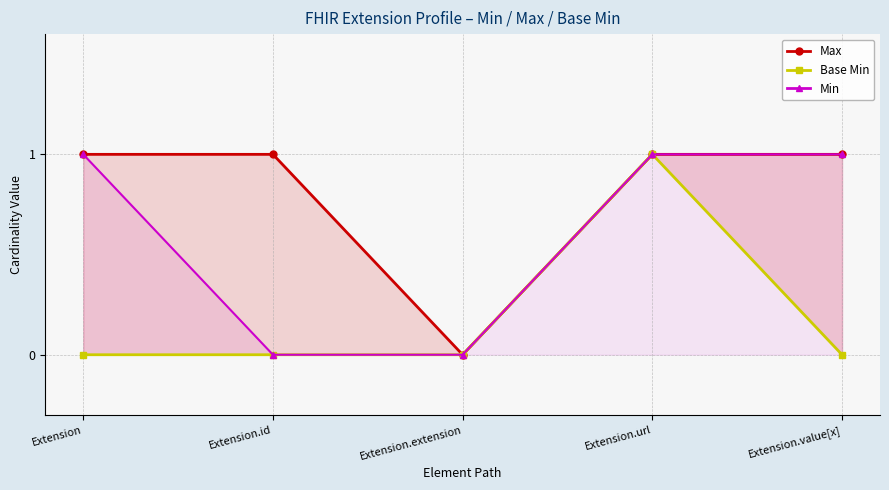

What are all the series names shown in the legend?

Max, Base Min, Min